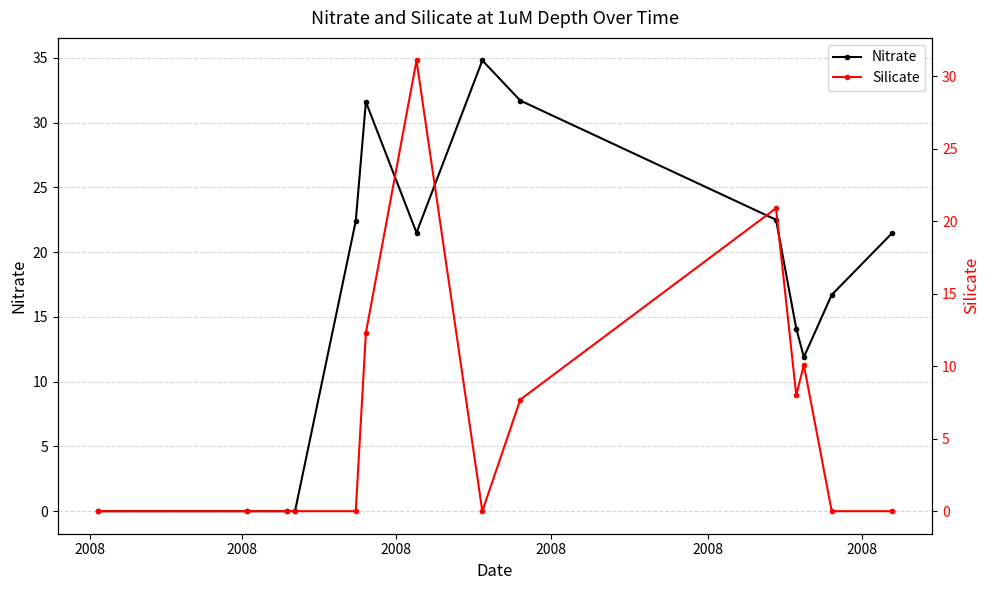

What is the difference between the maximum and minimum values in the Nitrate series?

34.8